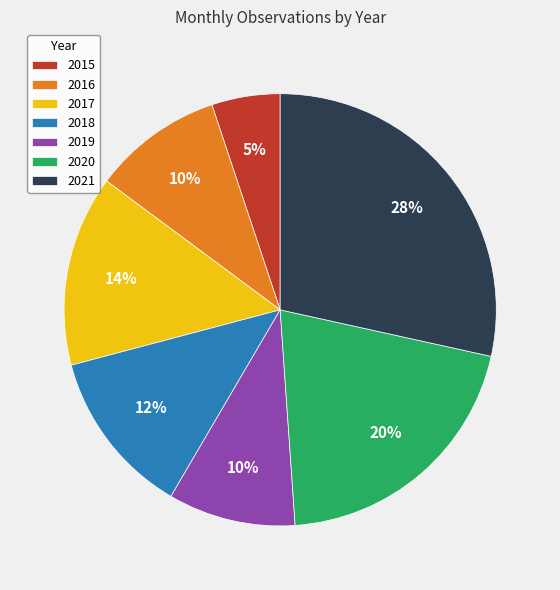

Do 2019 and 2020 together represent more than half of the pie?

No